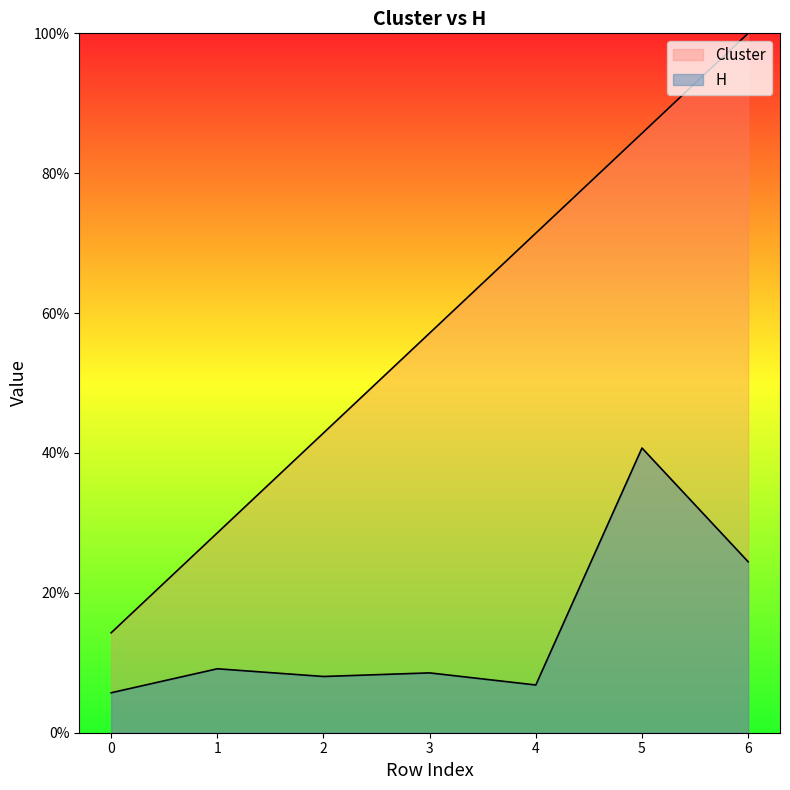

At how many categories does at least one series exceed 0?

7